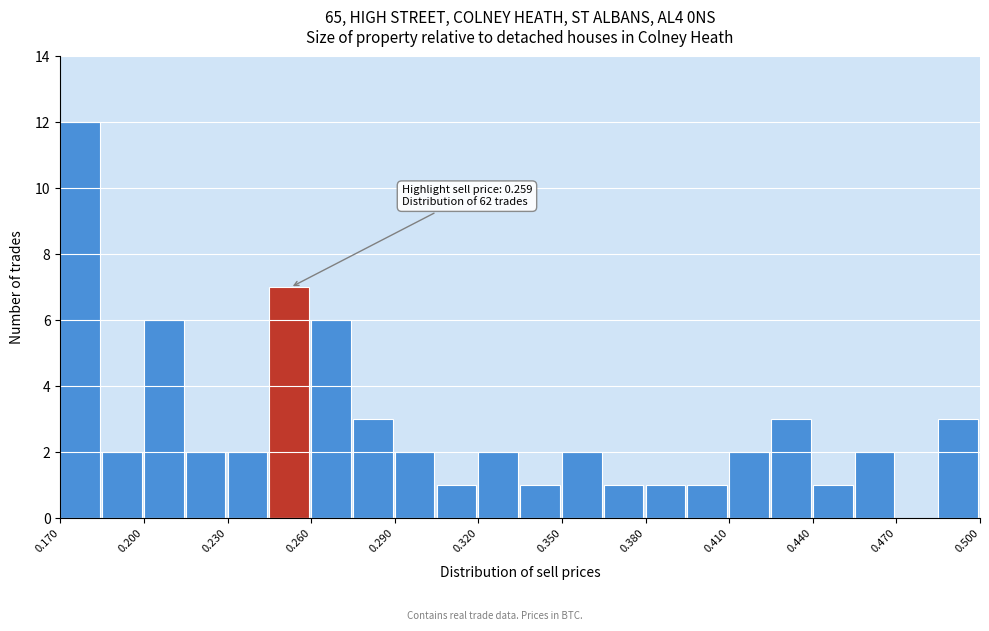

Read against the x-axis, roughly where is the centre of the tallest bar?

0.175